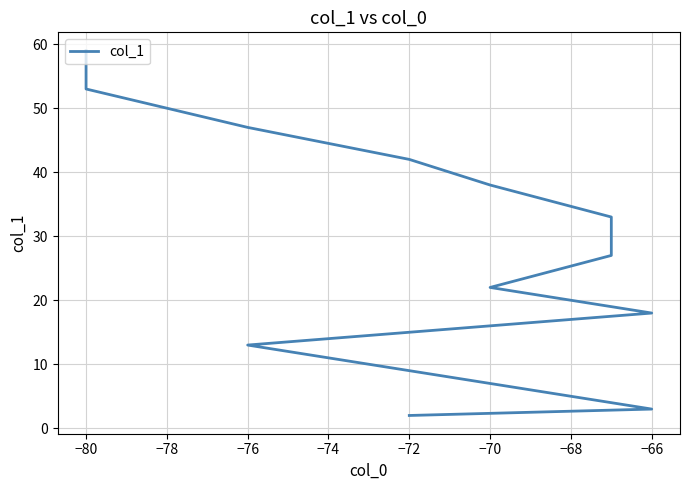

Count the number of categories in the chart.

13